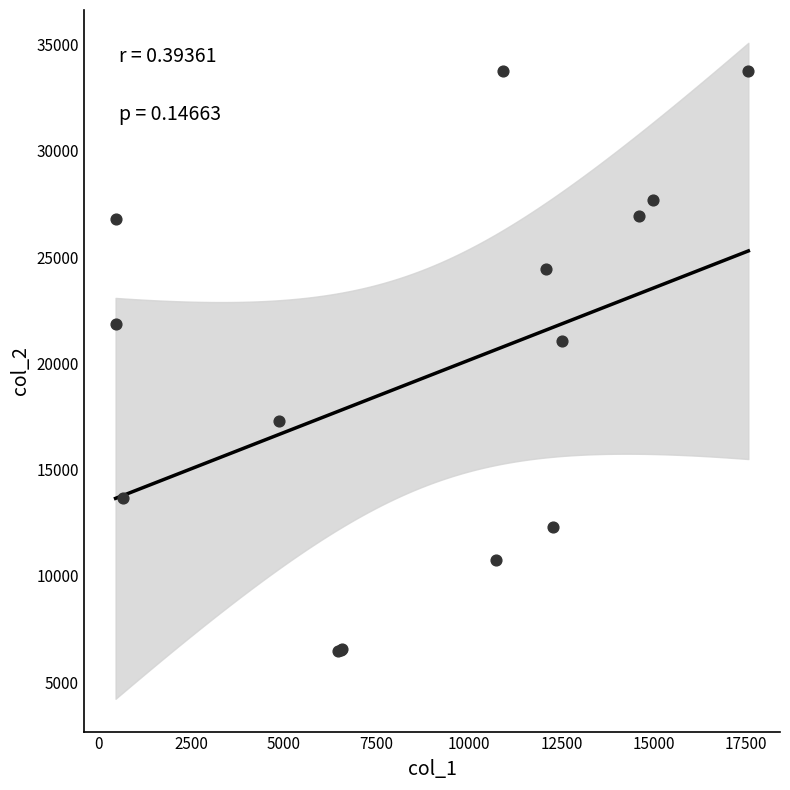

What Y value in the scatter plot is closest to 20106?

21039